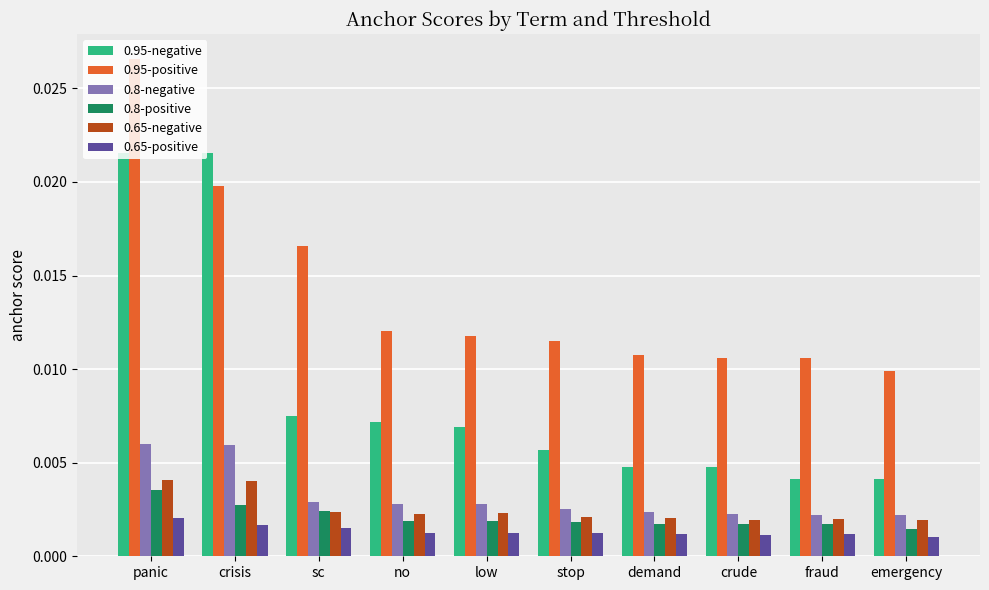

Count the number of categories in the chart.

10